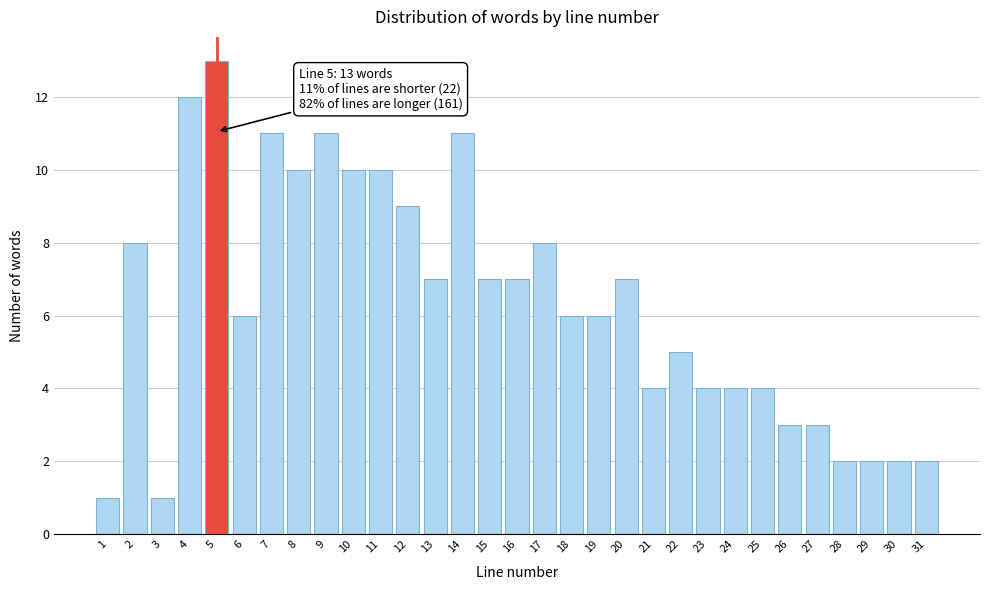

True or false: the data shows 1 at 3.

True